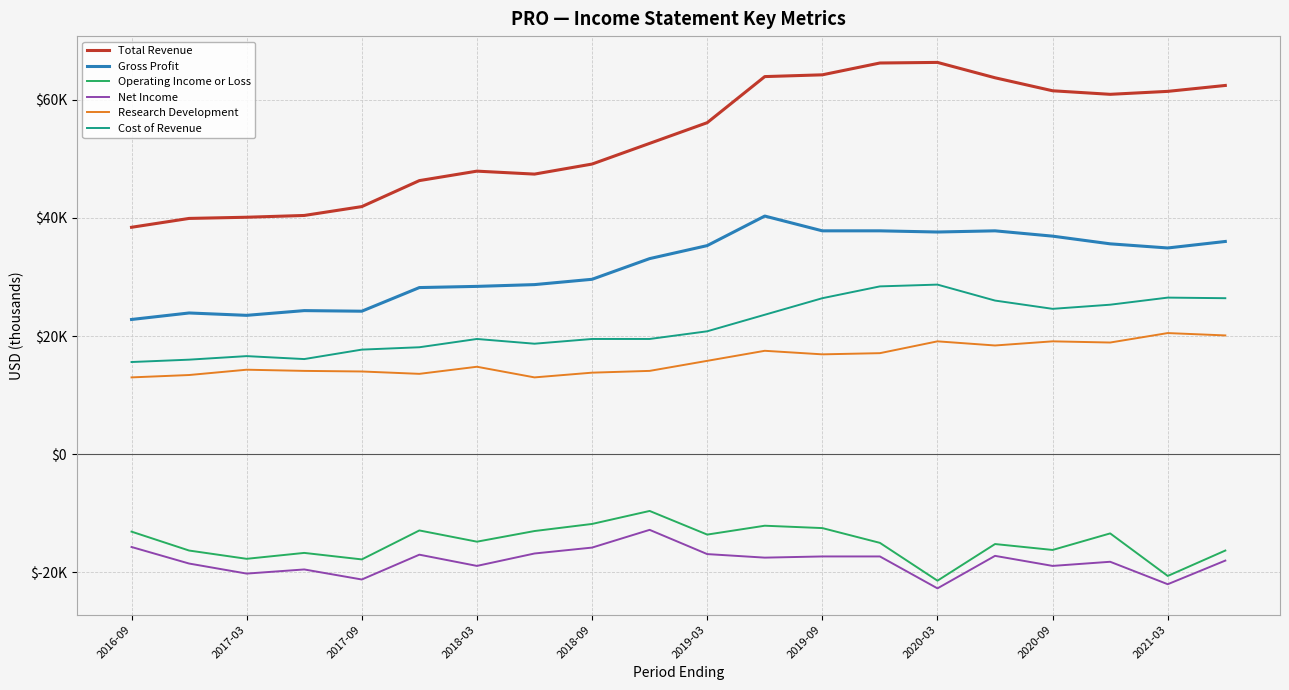

What is the smallest value displayed?

-22700